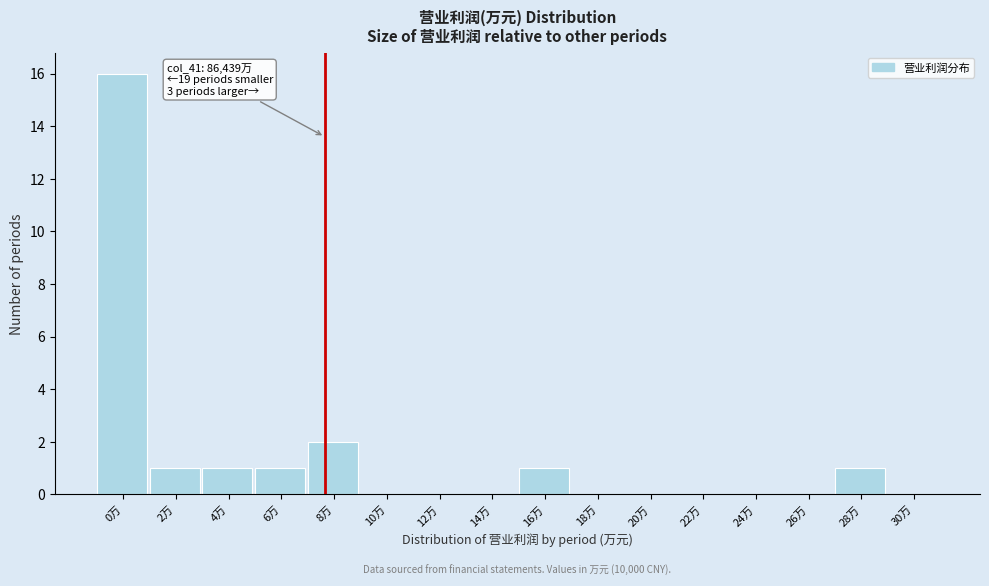

Reading left to right, extract all data points from this chart.

0万=16	2万=1	4万=1	6万=1	8万=2	10万=0	12万=0	14万=0	16万=1	18万=0	20万=0	22万=0	24万=0	26万=0	28万=1	30万=0